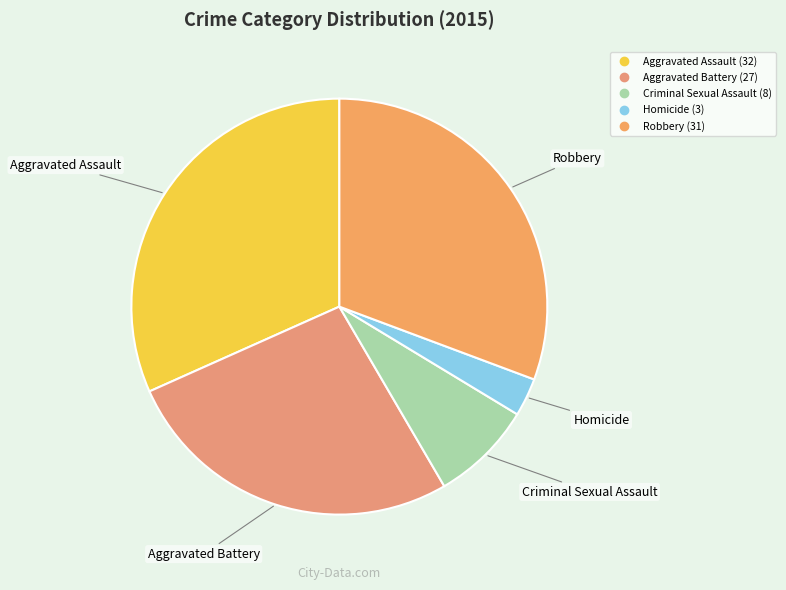

Between Criminal Sexual Assault and Aggravated Assault, which is larger?

Aggravated Assault